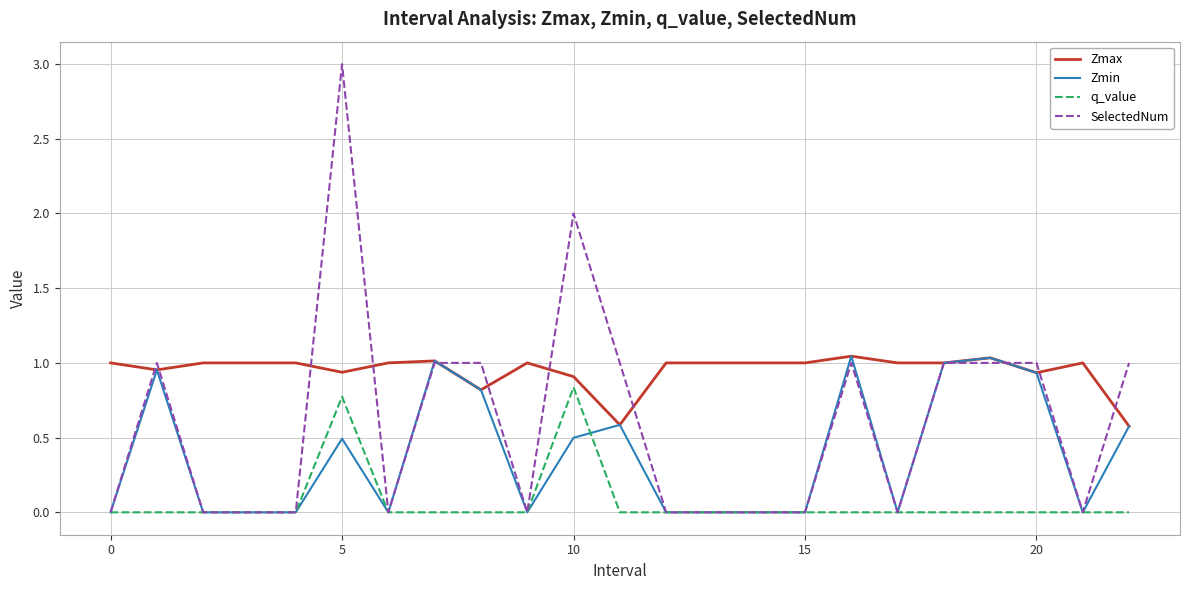

Rank the series by their average value, from highest to lowest.

Zmax, SelectedNum, Zmin, q_value